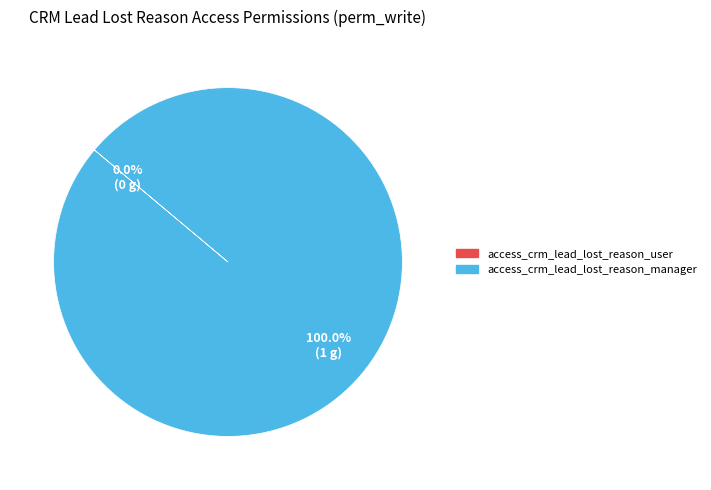

To the nearest percent, what is the difference between the largest and smallest slice percentages?

100%